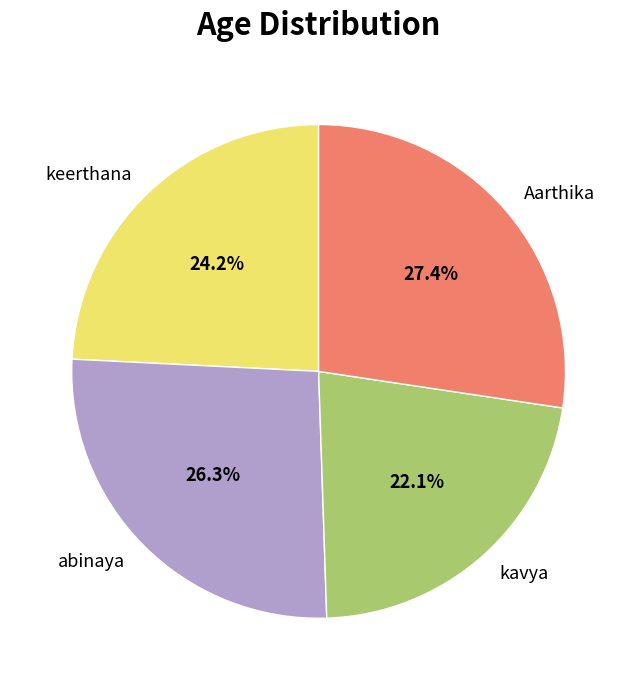

Which has a higher value, keerthana or kavya?

keerthana